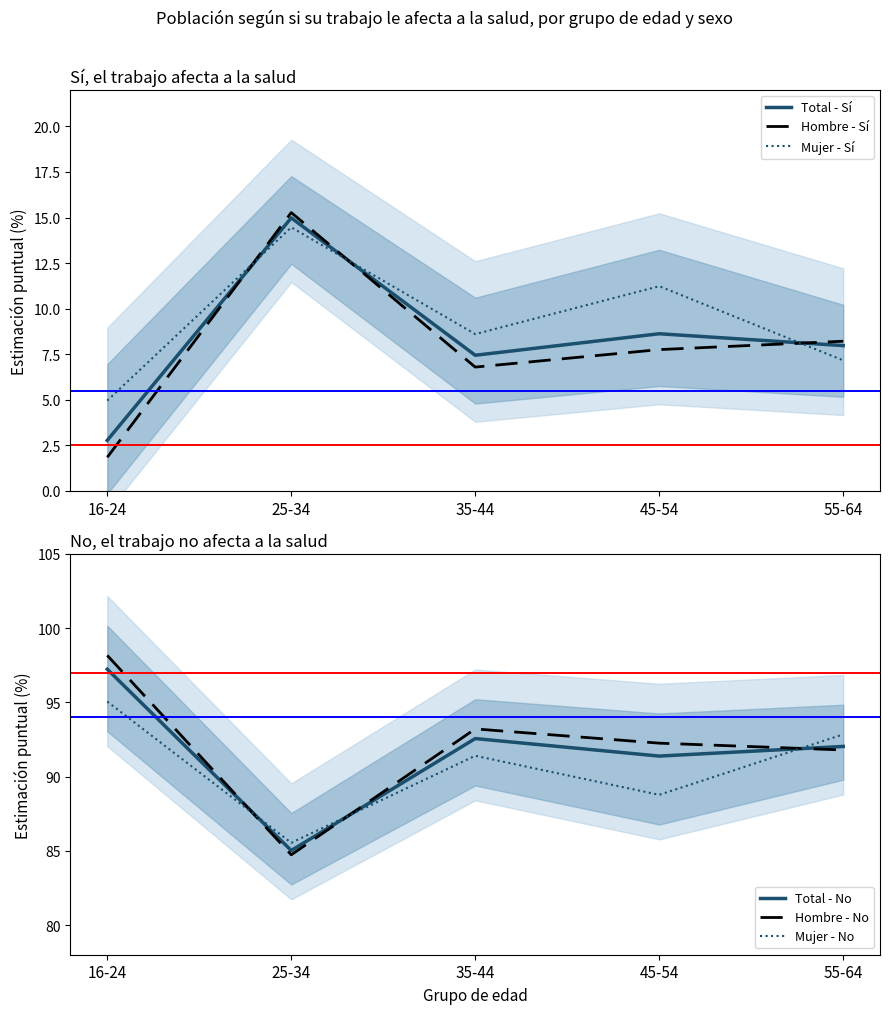

What position from the right is 35-44?

3